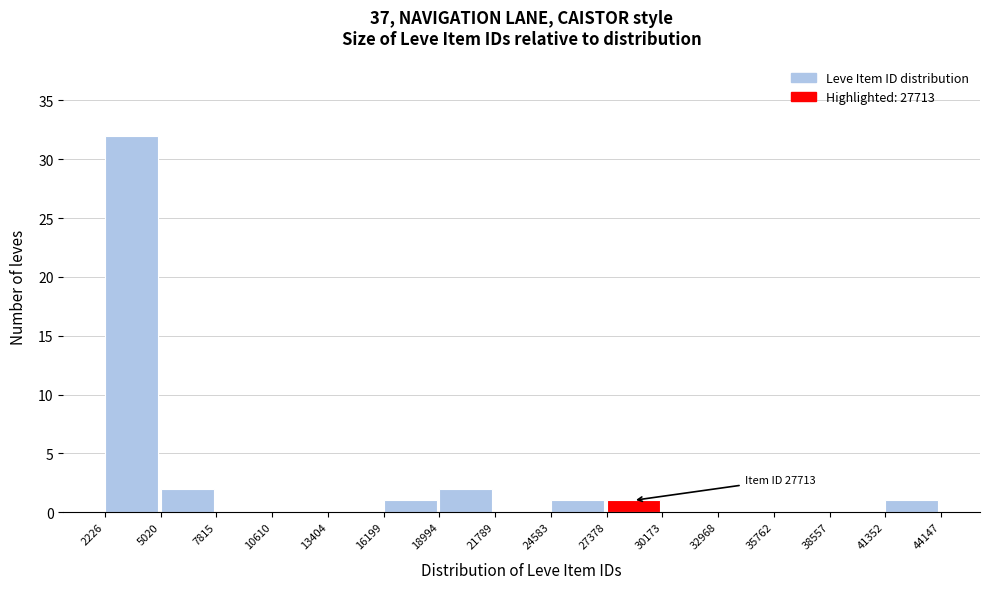

Over which range of the x-axis is the bar tallest?

2226 to 5020